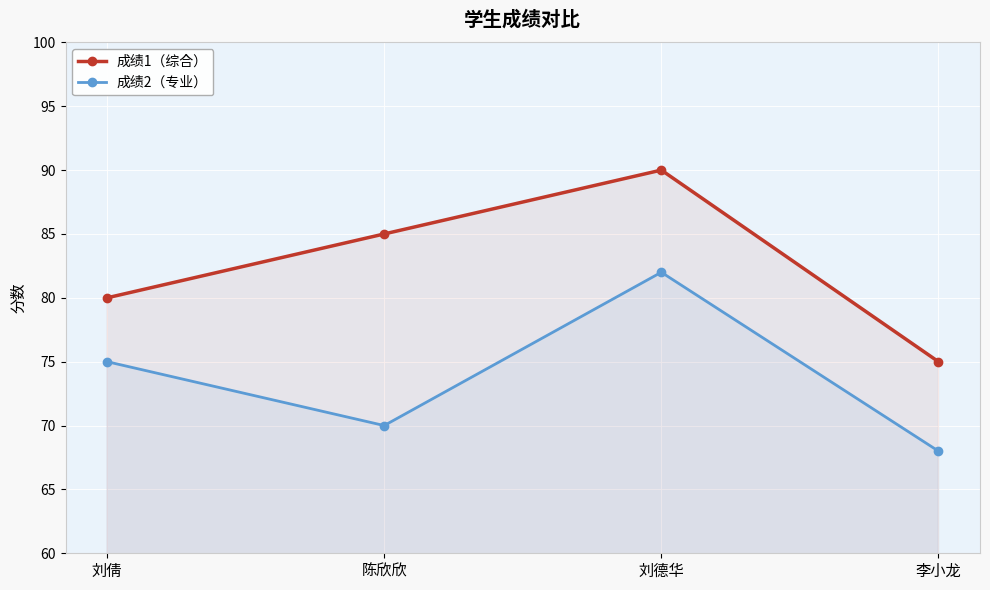

Is the value of 成绩1（综合） at 李小龙 greater than the value of 成绩2（专业） at 李小龙?

Yes